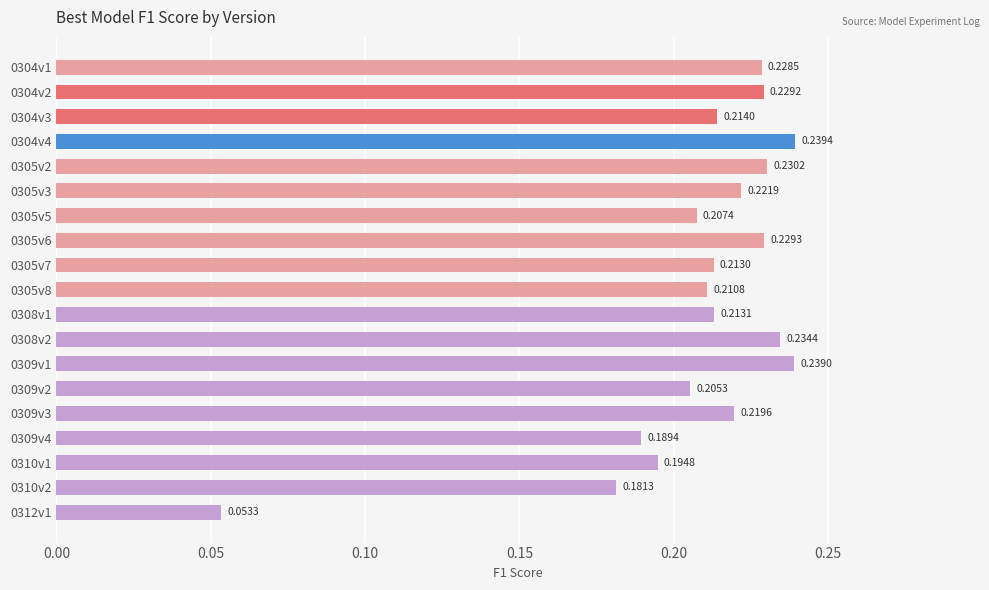

What is the sum of all values?

4.0